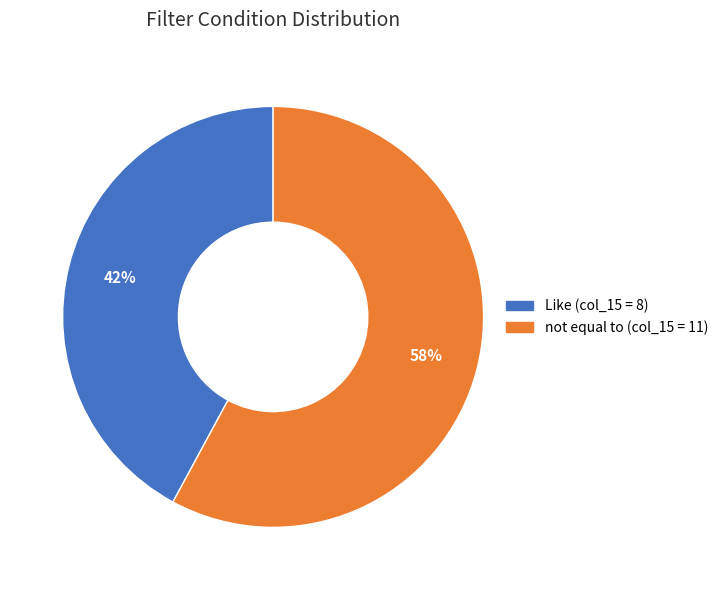

Which category has the smallest portion of the pie?

Like (col_15 = 8)